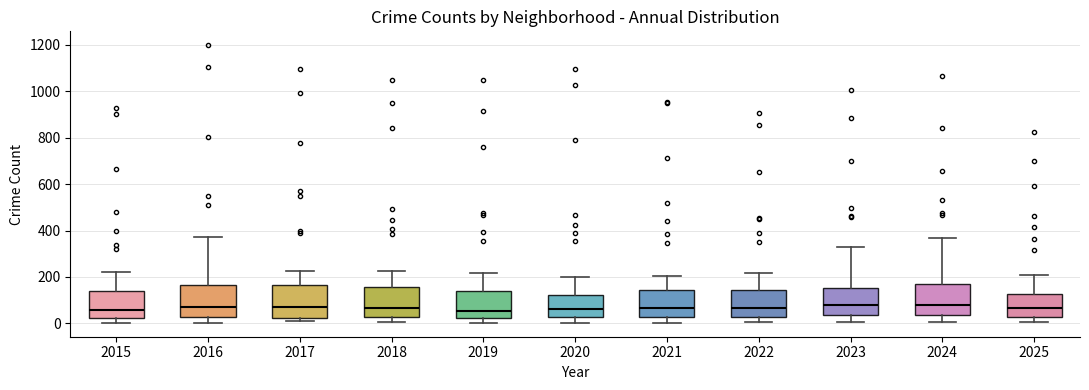

Reading left to right, read every box against the y-axis: the position of its median line, the range the box covers, and the ends of its whiskers. The values are not printed on the chart, so give them approximately, as read against the axis.

2015: median 60, box 20 to 140, whiskers 0 to 220
2016: median 80, box 20 to 160, whiskers 0 to 380
2017: median 80, box 20 to 160, whiskers 0 to 220
2018: median 60, box 20 to 160, whiskers 0 to 220
2019: median 60, box 20 to 140, whiskers 0 to 220
2020: median 60, box 20 to 120, whiskers 0 to 200
2021: median 60, box 20 to 140, whiskers 0 to 200
2022: median 60, box 20 to 140, whiskers 0 to 220
2023: median 80, box 40 to 160, whiskers 0 to 320
2024: median 80, box 40 to 160, whiskers 0 to 360
2025: median 60, box 20 to 120, whiskers 0 to 200